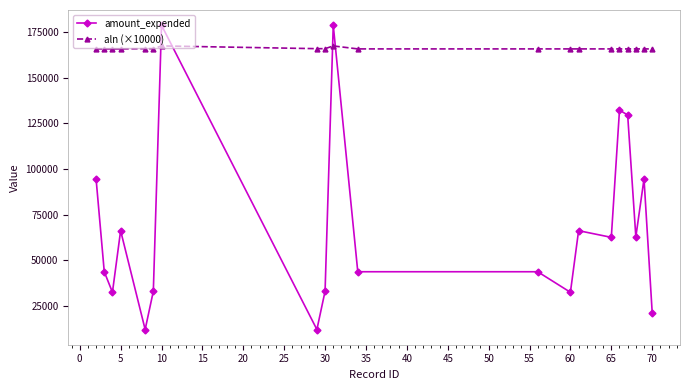

True or false: amount_expended has more than 1 points higher than both neighbors.

True